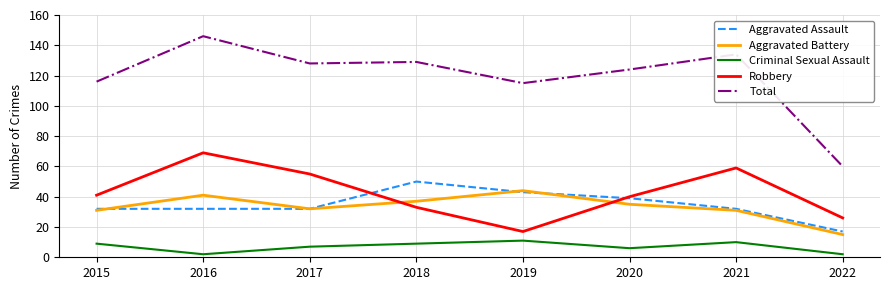

Read the Criminal Sexual Assault value at 2018.

9